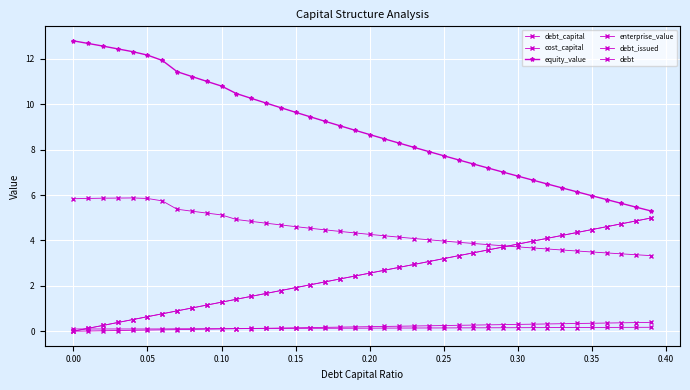

Does the chart have visible grid lines?

Yes